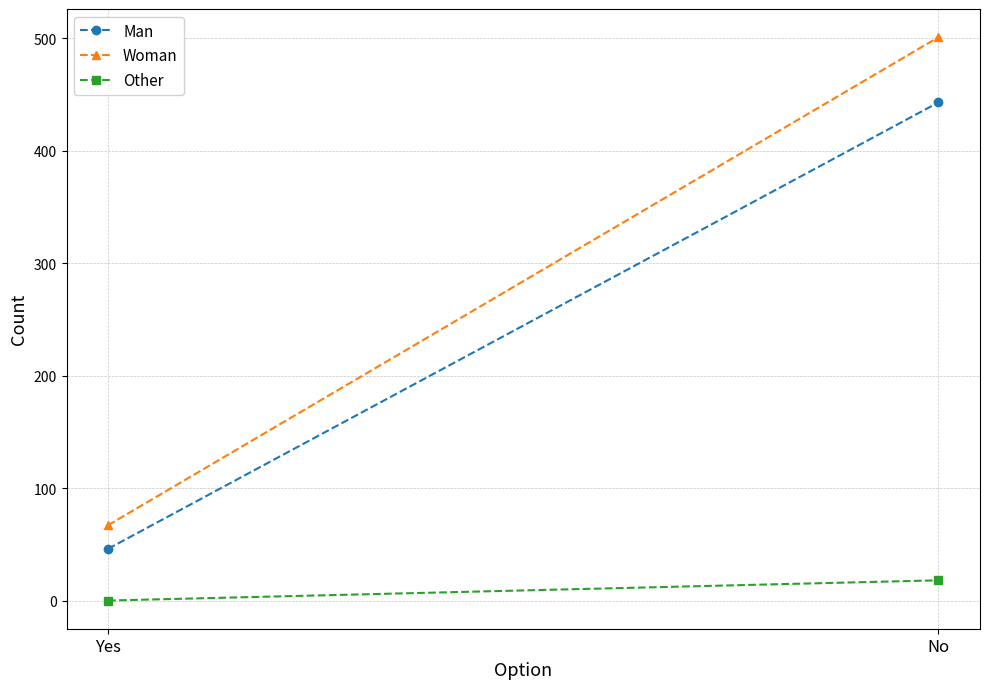

What is the value of the Man point at the 2nd from the left?

443